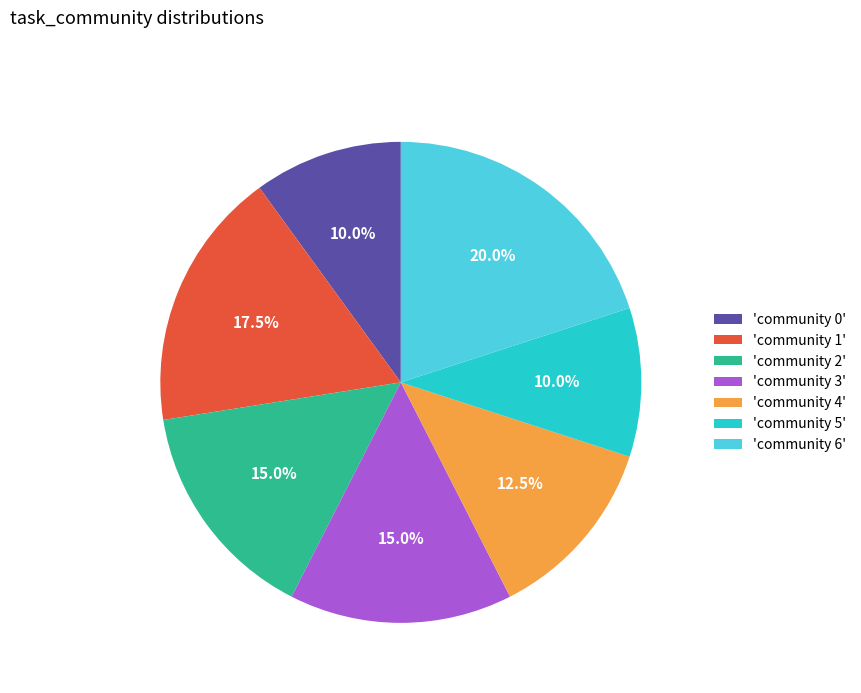

Does any single category account for the majority?

No